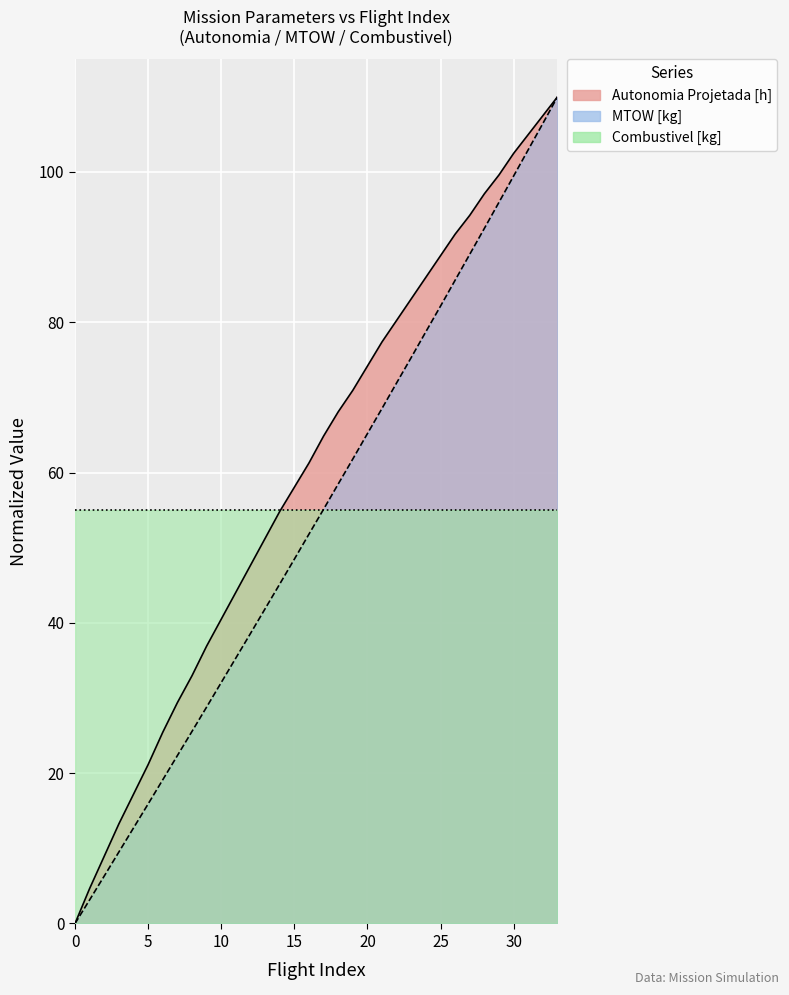

How many lines are shown in the chart?

2